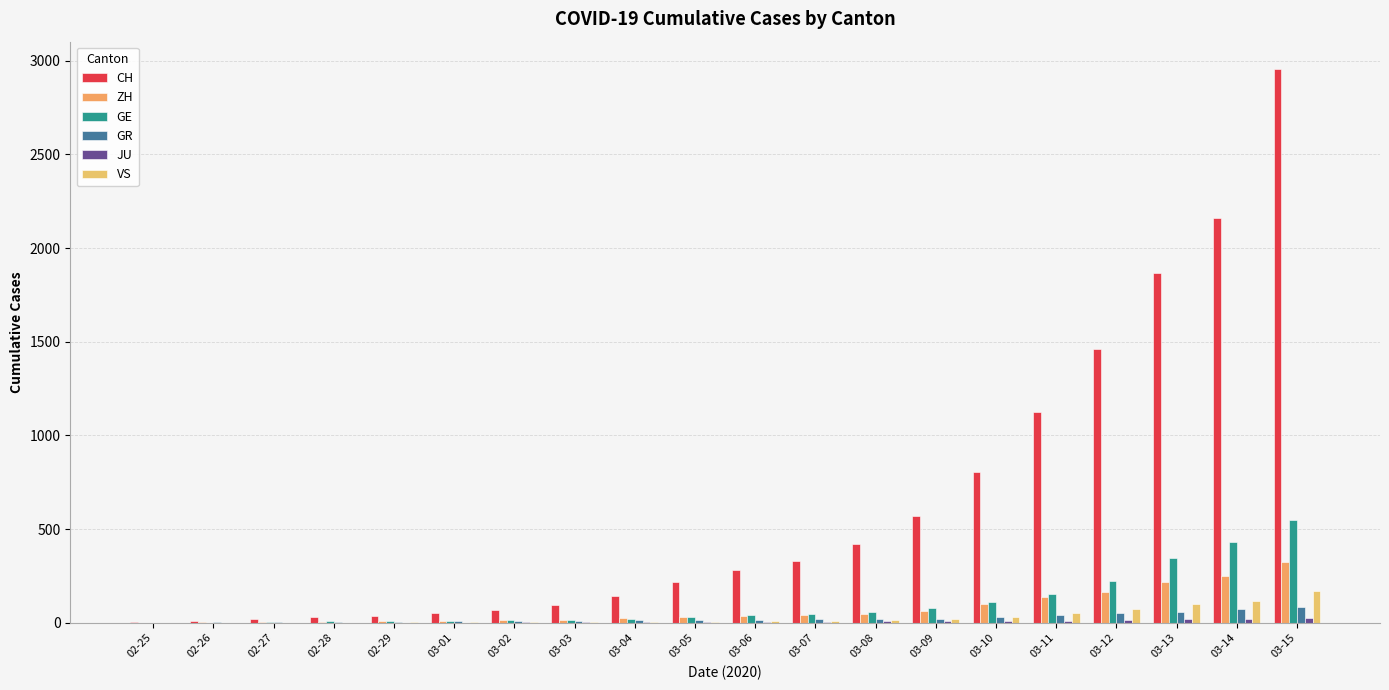

Reading left to right, transcribe all the data shown in this chart.

CH: 4	8	20	30	36	50	69	97	142	219	280	327	419	569	806	1124	1461	1866	2160	2954
ZH: 0	2	2	6	7	10	13	15	23	29	34	40	49	62	101	140	163	218	250	326
GE: 0	1	5	9	10	11	14	16	20	30	43	45	60	79	113	154	225	347	430	551
GR: 0	2	6	6	6	9	9	12	14	16	17	18	18	22	31	43	53	56	71	84
JU: 0	0	1	1	1	1	2	2	4	4	5	5	7	7	7	12	17	18	19	25
VS: 0	0	1	1	2	3	3	4	5	6	7	12	17	22	30	53	76	98	115	172